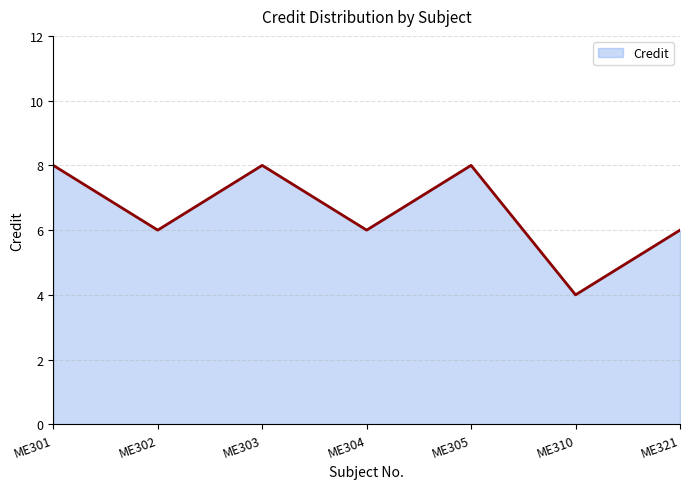

What is the greatest value displayed?

8